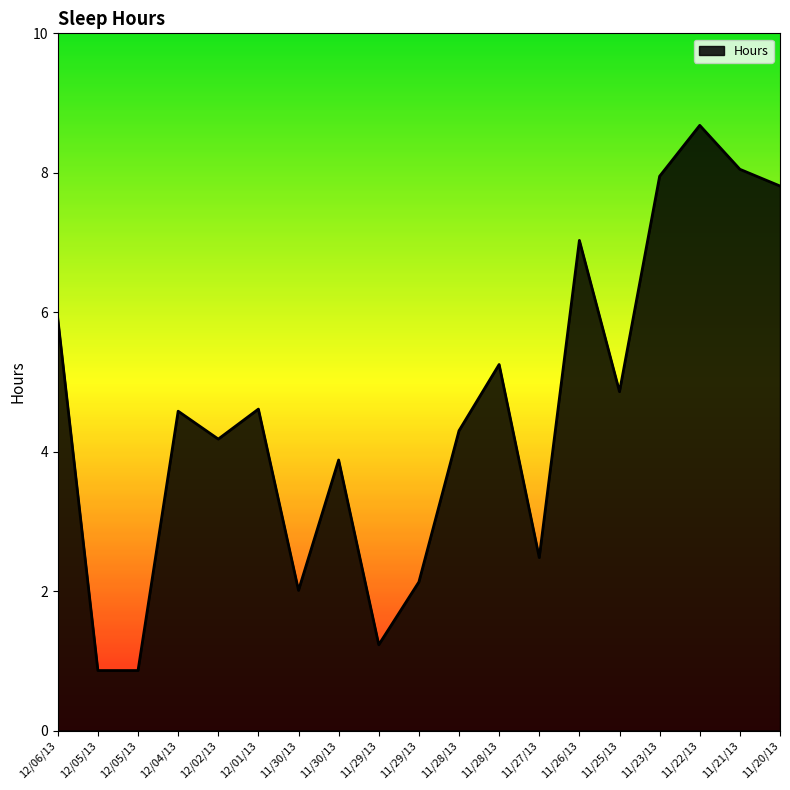

List the labels in order of value, smallest first.

12/05/13, 12/05/13, 11/29/13, 11/30/13, 11/29/13, 11/27/13, 11/30/13, 12/02/13, 11/28/13, 12/04/13, 12/01/13, 11/25/13, 11/28/13, 12/06/13, 11/26/13, 11/20/13, 11/23/13, 11/21/13, 11/22/13